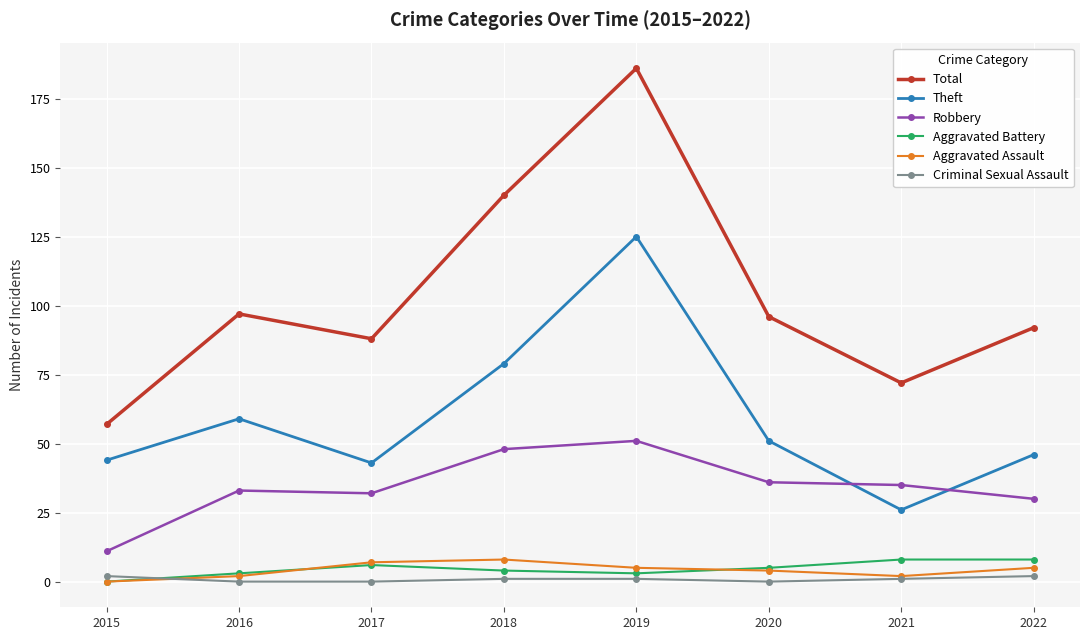

Reading left to right, what are all the values shown in this chart?

Total: 57	97	88	140	186	96	72	92
Theft: 44	59	43	79	125	51	26	46
Robbery: 11	33	32	48	51	36	35	30
Aggravated Battery: 0	3	6	4	3	5	8	8
Aggravated Assault: 0	2	7	8	5	4	2	5
Criminal Sexual Assault: 2	0	0	1	1	0	1	2